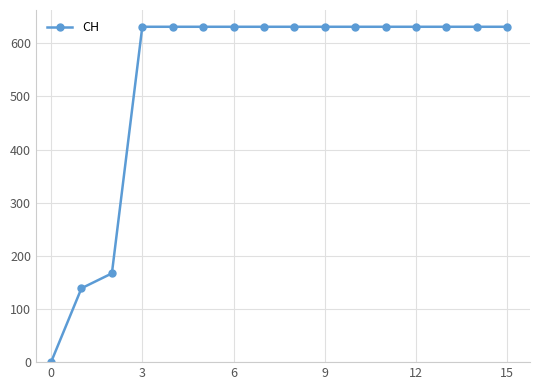

What is the maximum value shown in the chart?

631